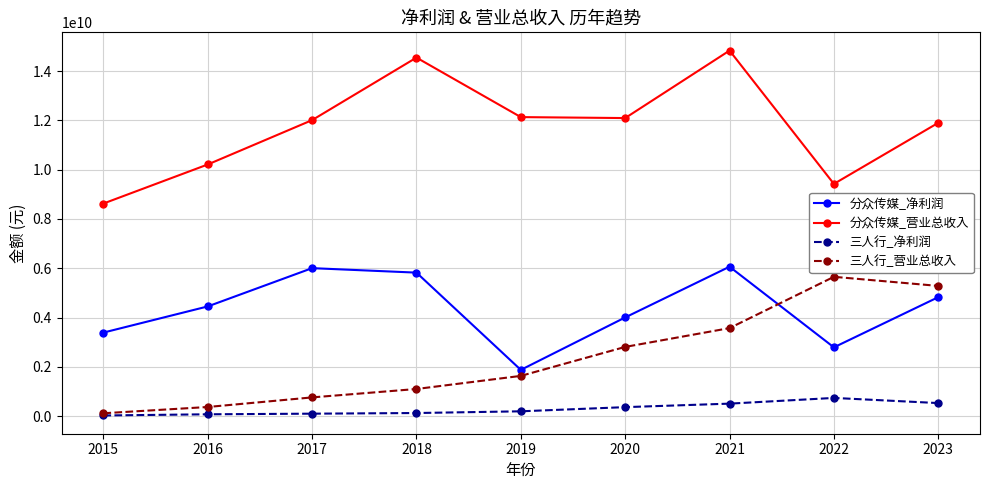

The value of 三人行_净利润 at 2023 is 527984208.4. True or false?

True